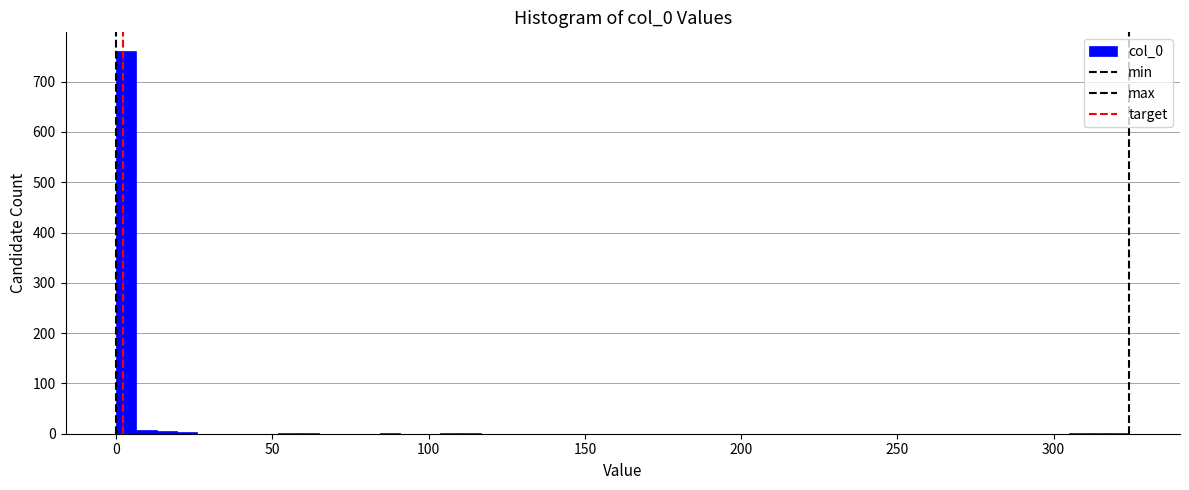

Around what value on the x-axis is the tallest bar? Give the approximate position of its centre, as read against the axis.

5